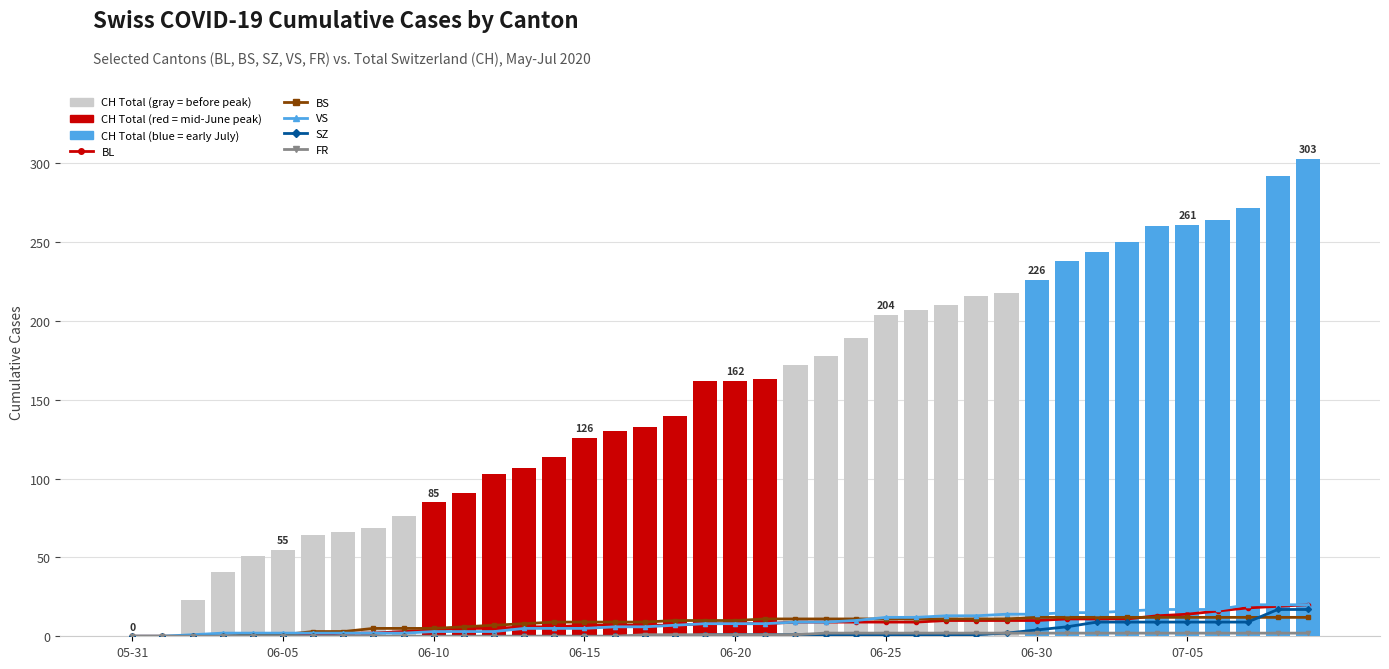

List the series in order of their peak value, highest first.

CH (Switzerland Total), BL, VS, SZ, BS, FR